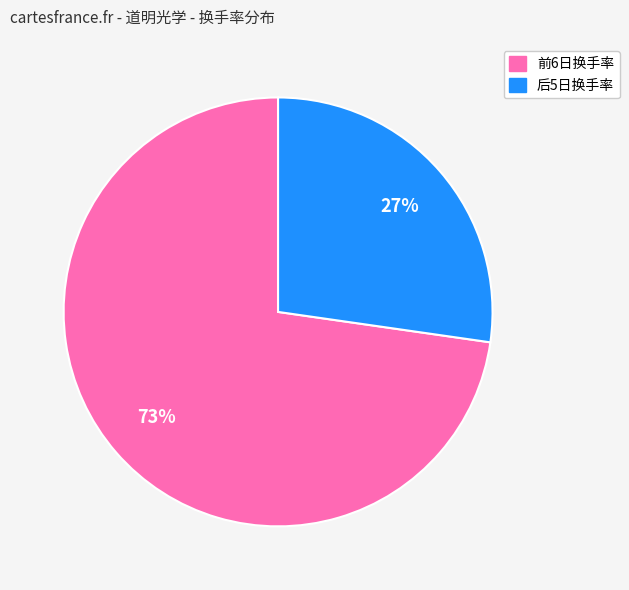

Does any single category account for the majority?

Yes